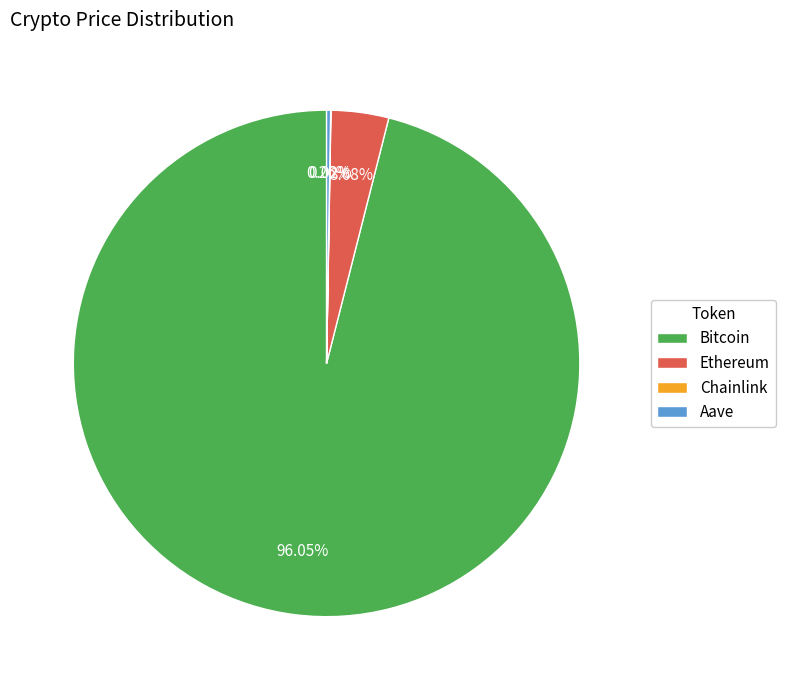

Which slice is the largest?

Bitcoin